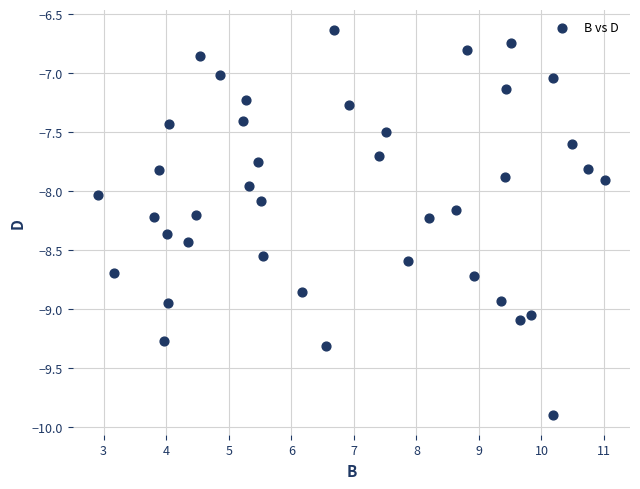

What is the range of X values (max minus min)?

8.1